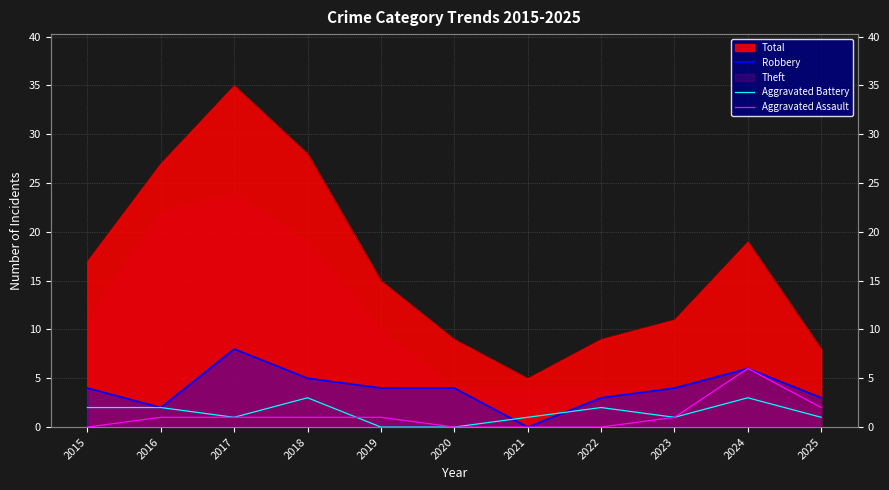

True or false: Aggravated Assault and Robbery cross at least once.

False